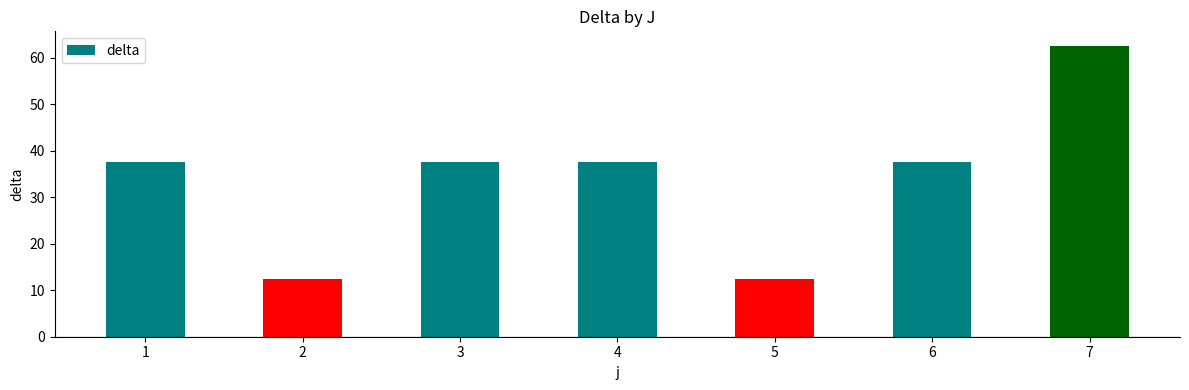

At which category does the chart reach its peak across all series?

7